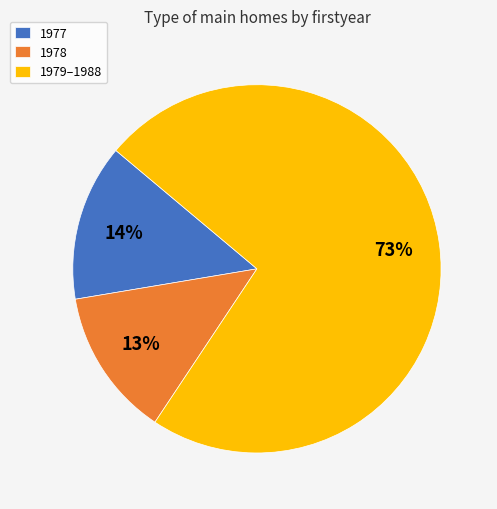

Rank the categories by value from highest to lowest.

1979–1988, 1977, 1978